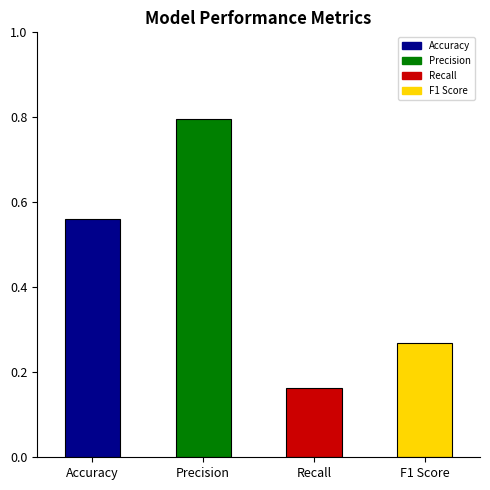

The chart shows a value of 0.9 at Accuracy. True or false?

False